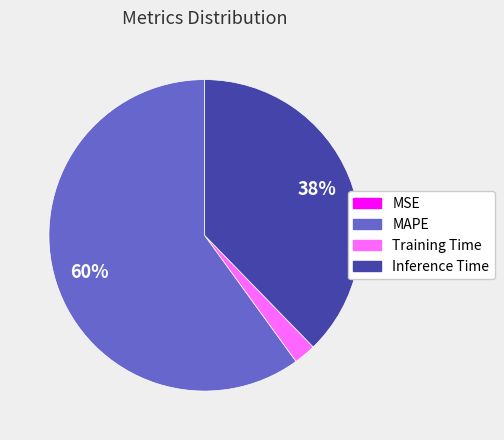

Is there a majority slice in this chart?

Yes